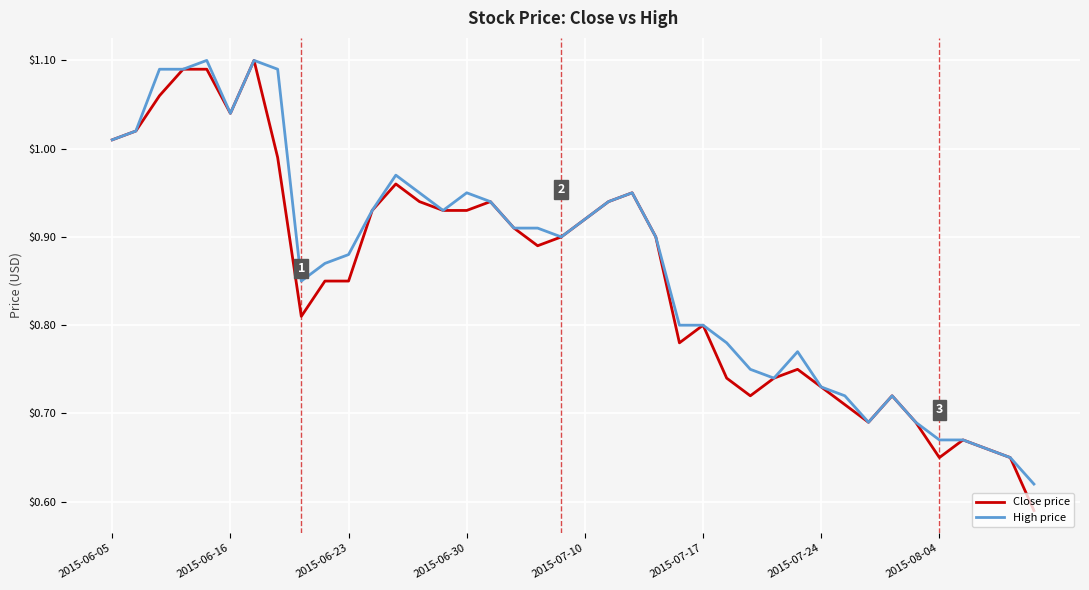

Which series has the widest spread of values?

Close price